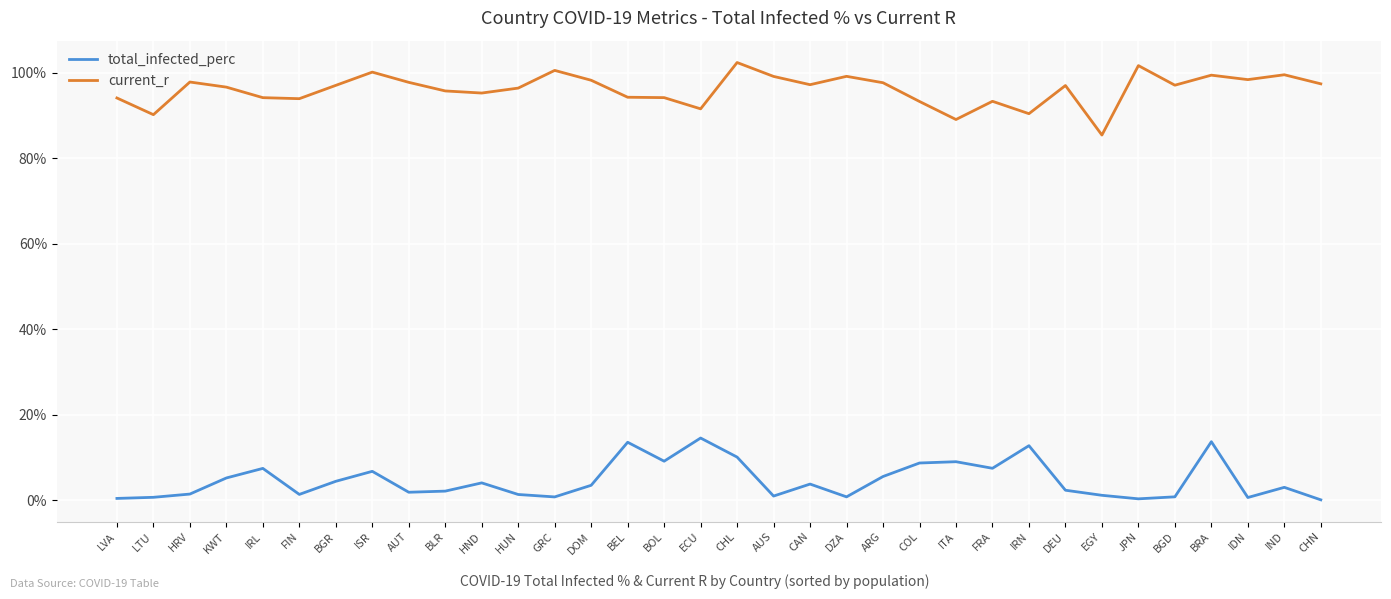

What is the sum of the current_r values at KWT and IRN?

187.0